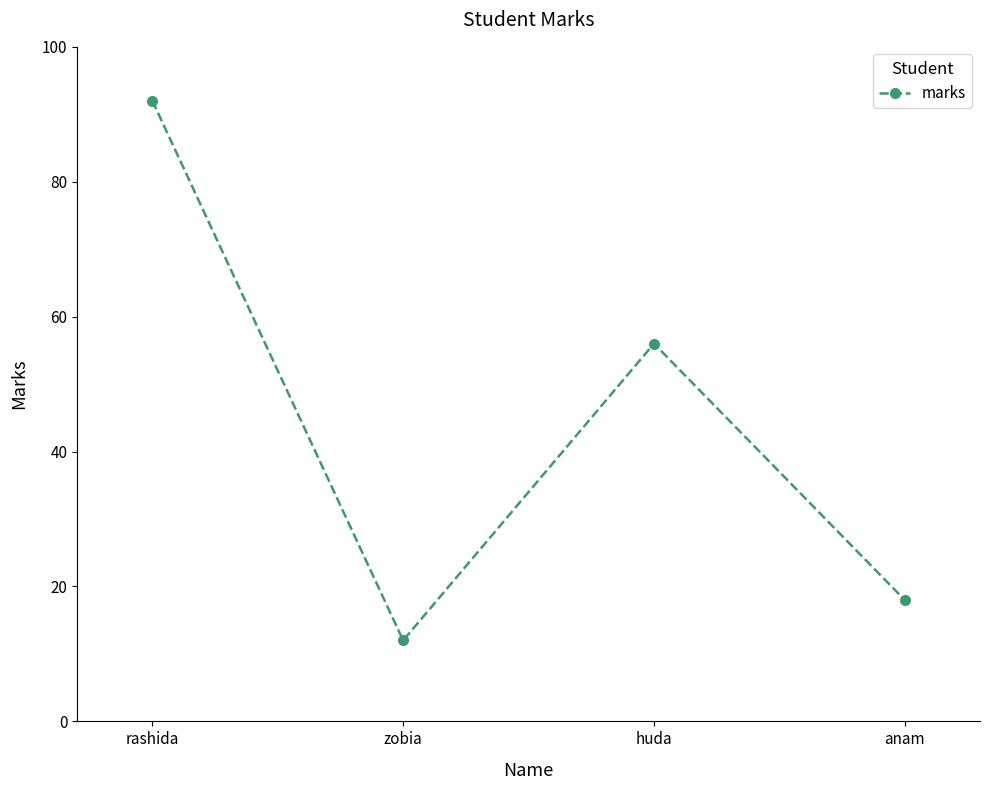

True or false: the data has more than 0 interior local peaks.

True